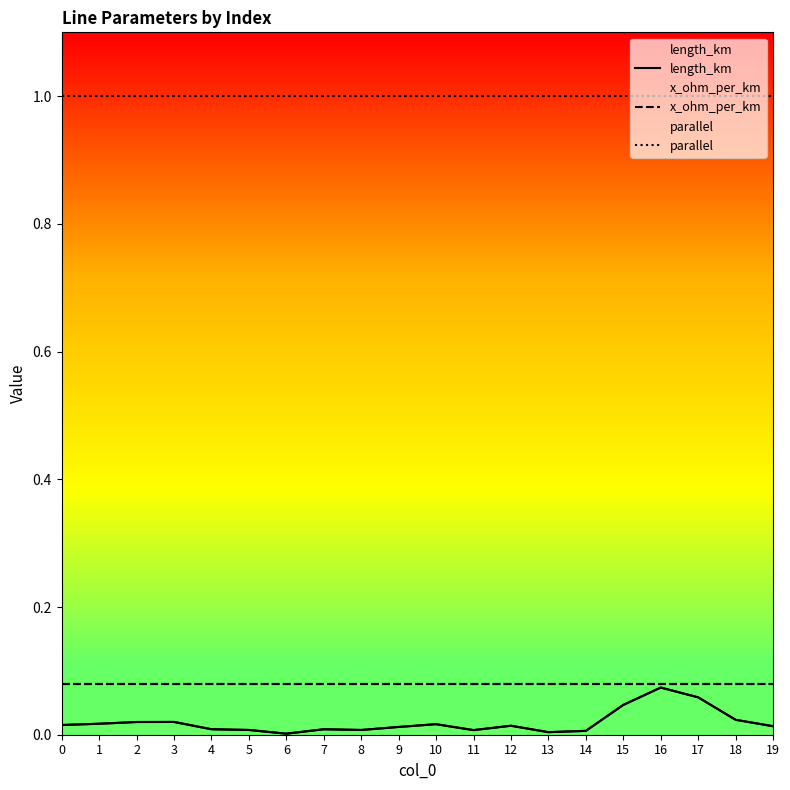

The length_km series shows 0.0 at 10. True or false?

False